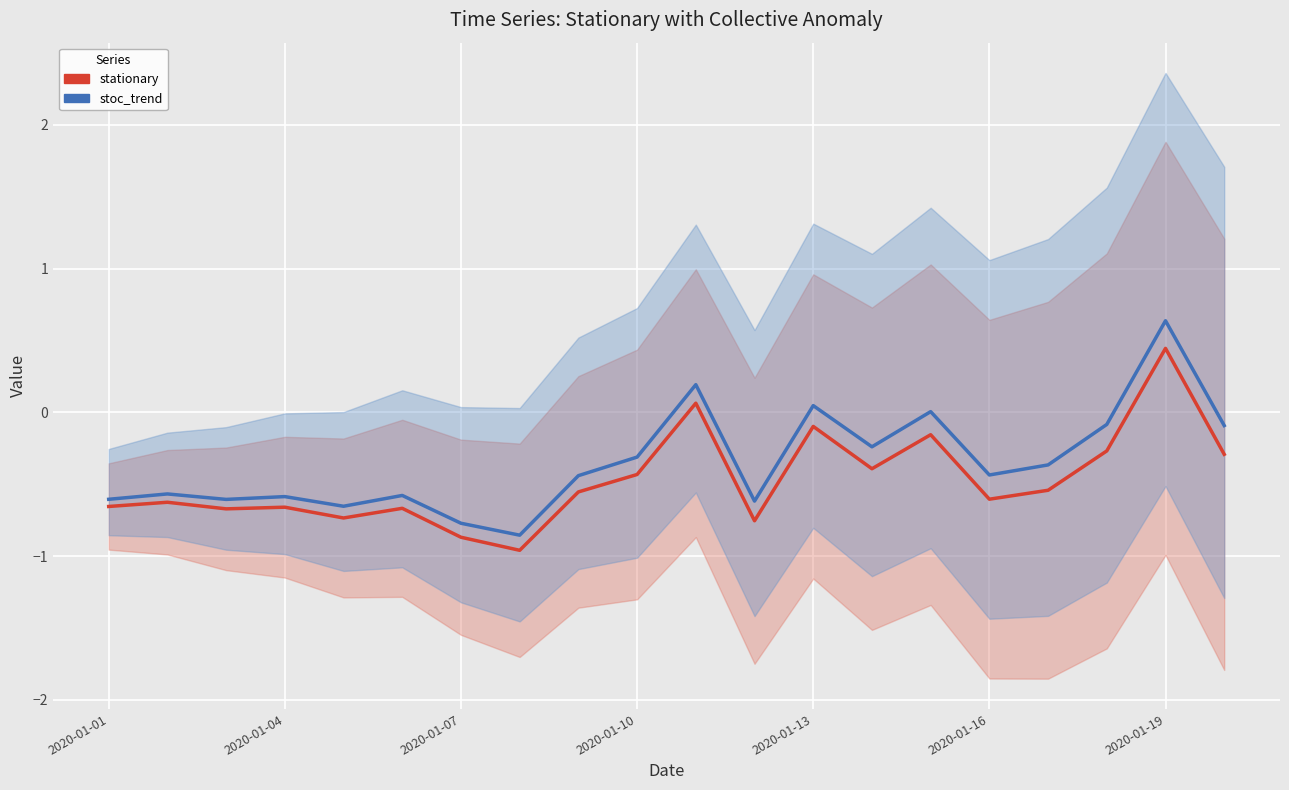

What position from the right is 2020-01-10?

11